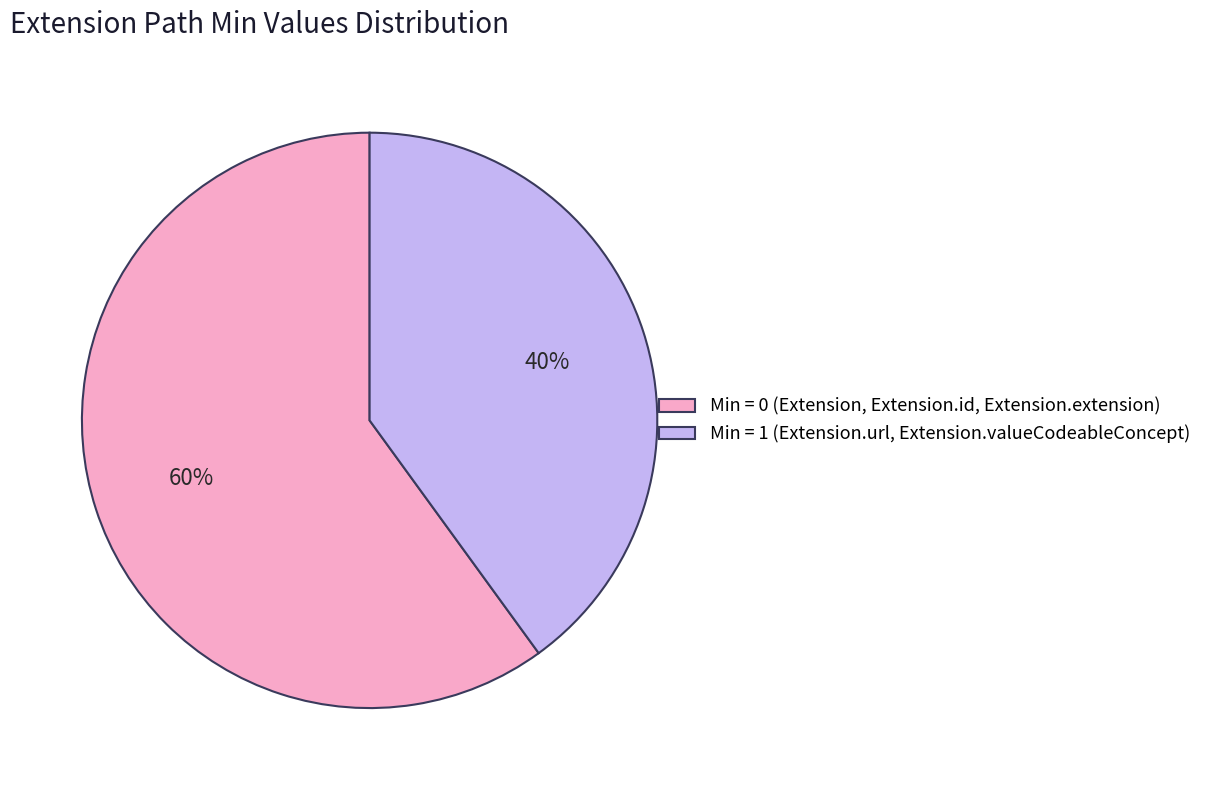

Is there a majority slice in this chart?

Yes